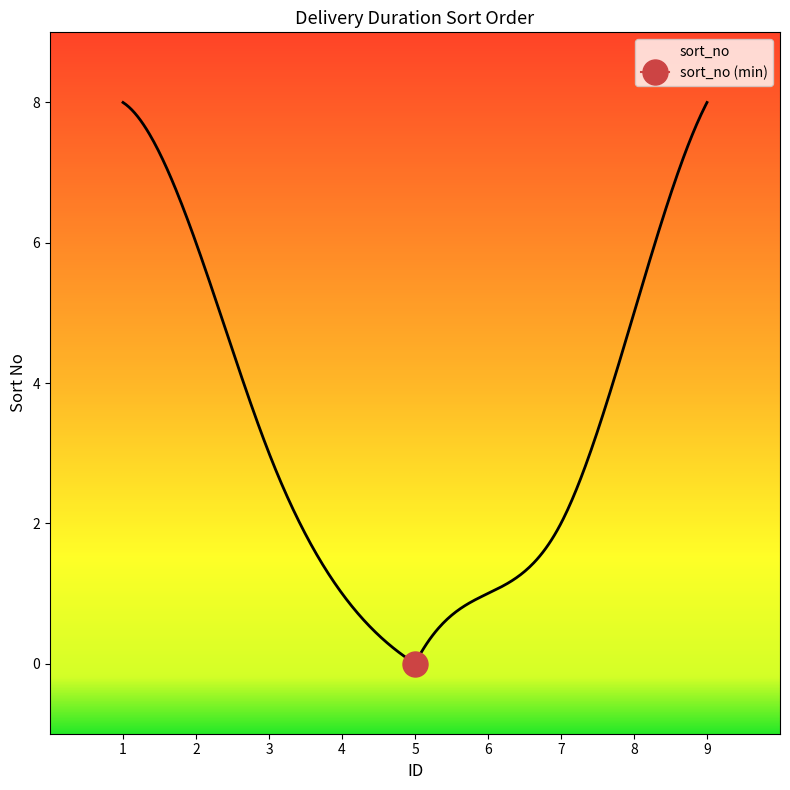

How many lines are shown in the chart?

1